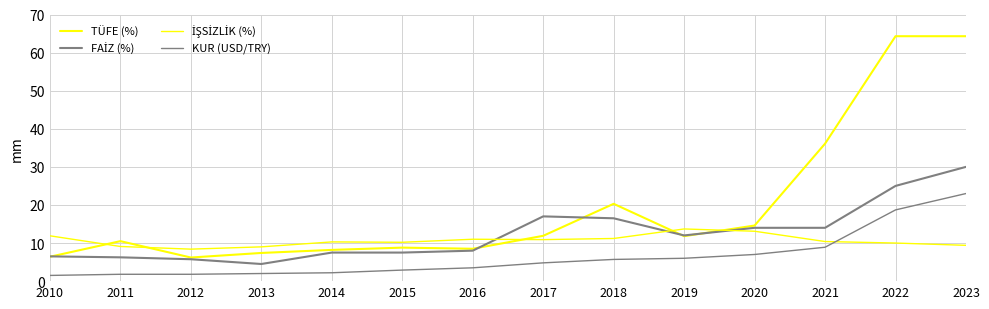

What is the total value across all series at 2016?

31.0